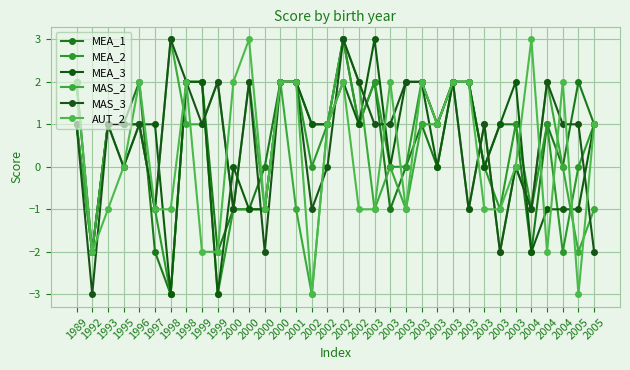

How many data points in AUT_2 are less than 1?

17